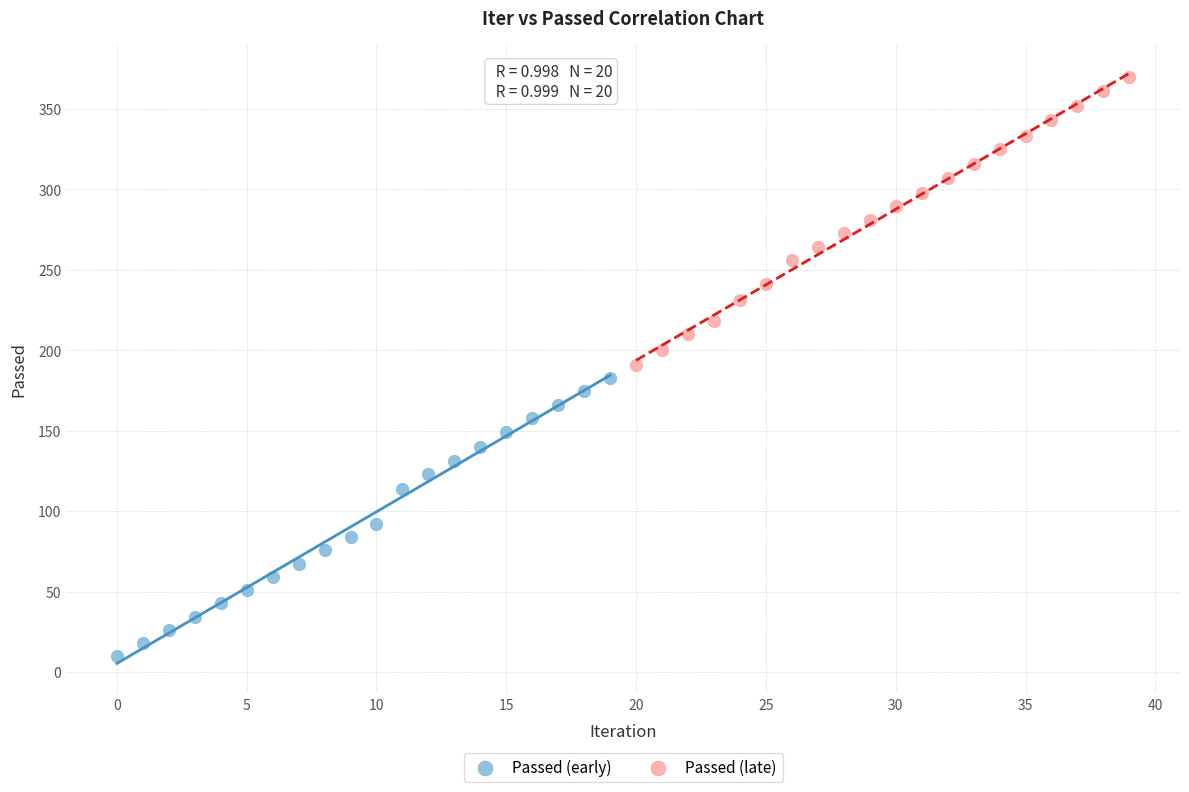

What are all the series names shown in the legend?

Passed (early), Passed (late)